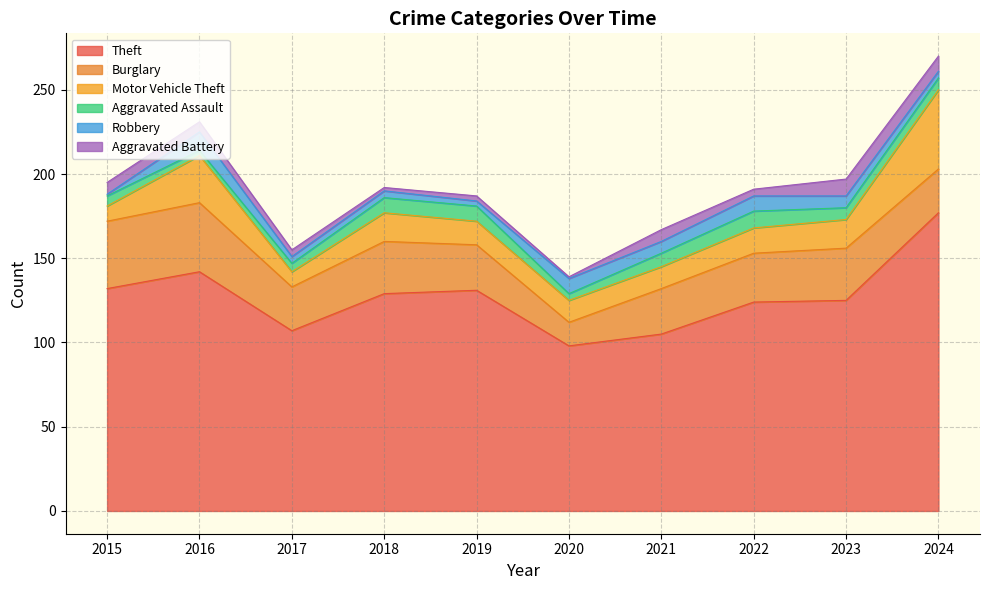

What are all the series names shown in the legend?

Theft, Burglary, Motor Vehicle Theft, Aggravated Assault, Robbery, Aggravated Battery